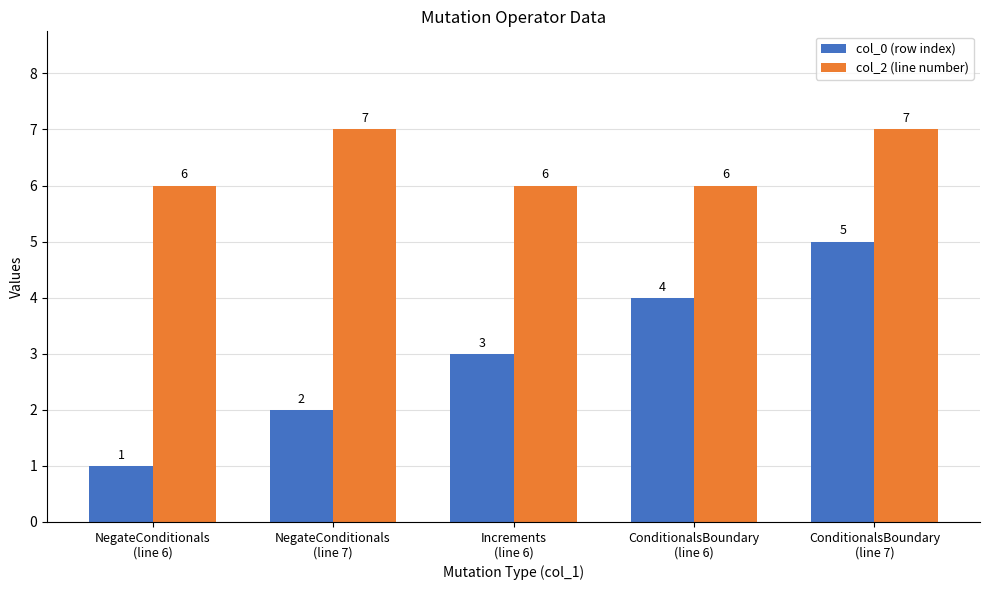

Count the col_2 (line number) values in the range 6 to 7.

5